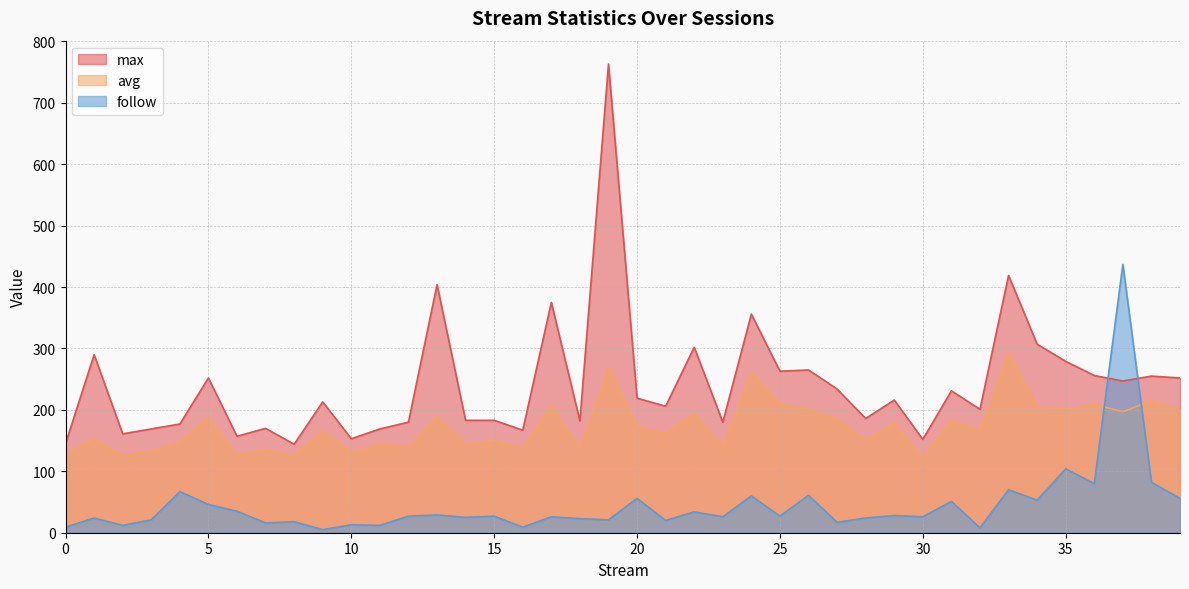

Which series has the largest range (max minus min)?

max